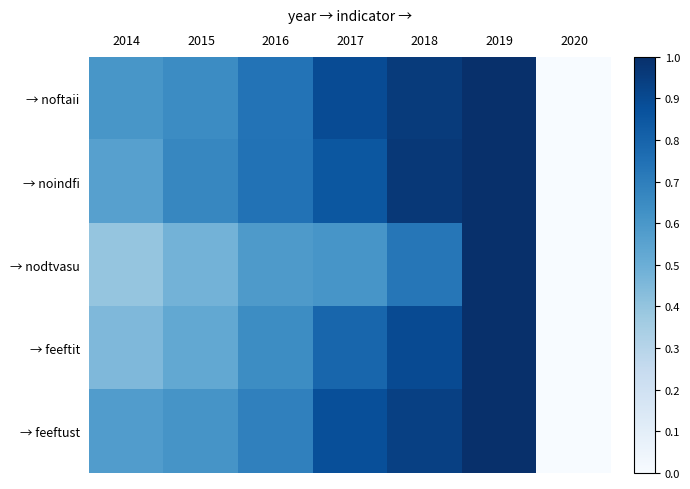

Which category has the highest value across all series?

2019